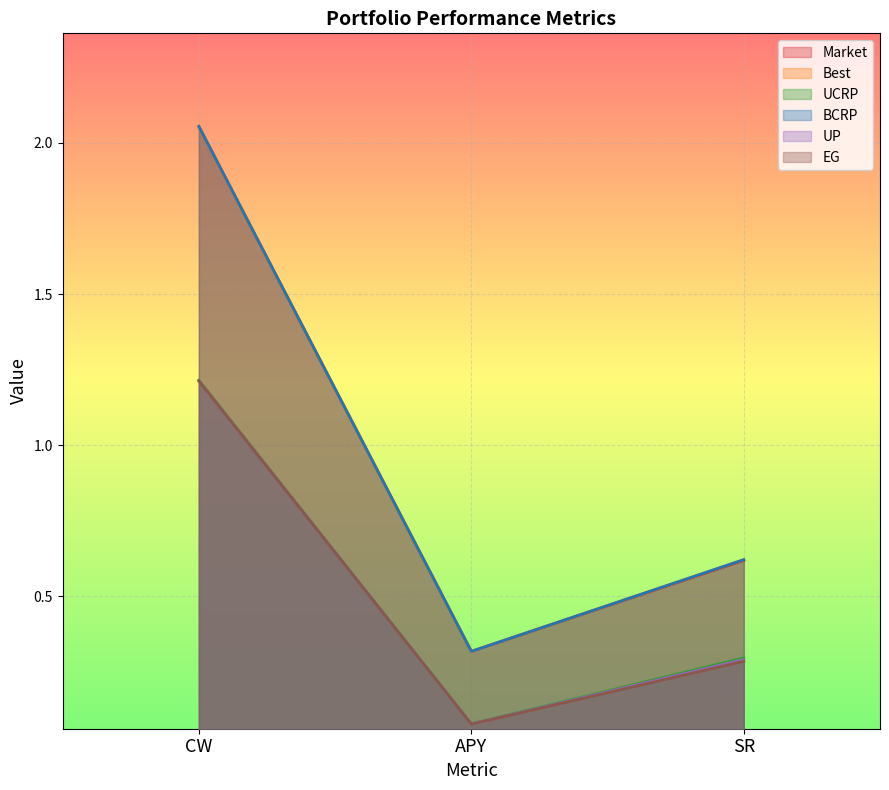

What is the minimum value for UP?

0.1